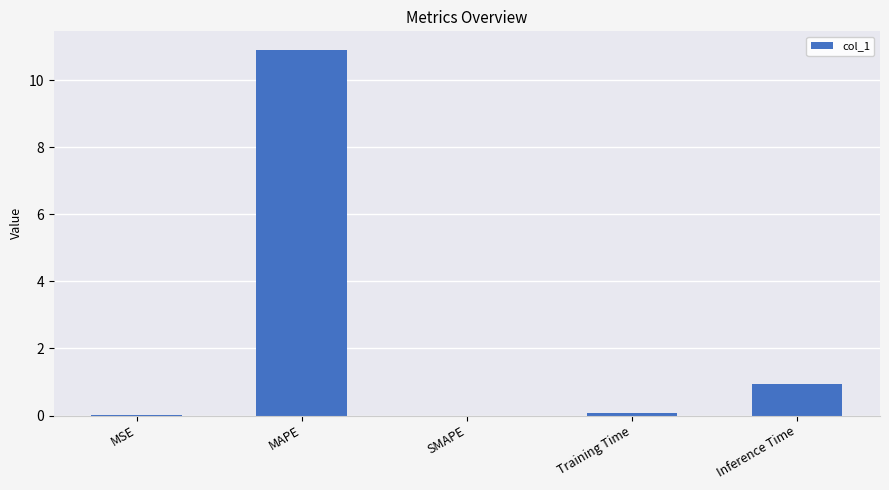

Which label corresponds to the largest value in the chart?

MAPE